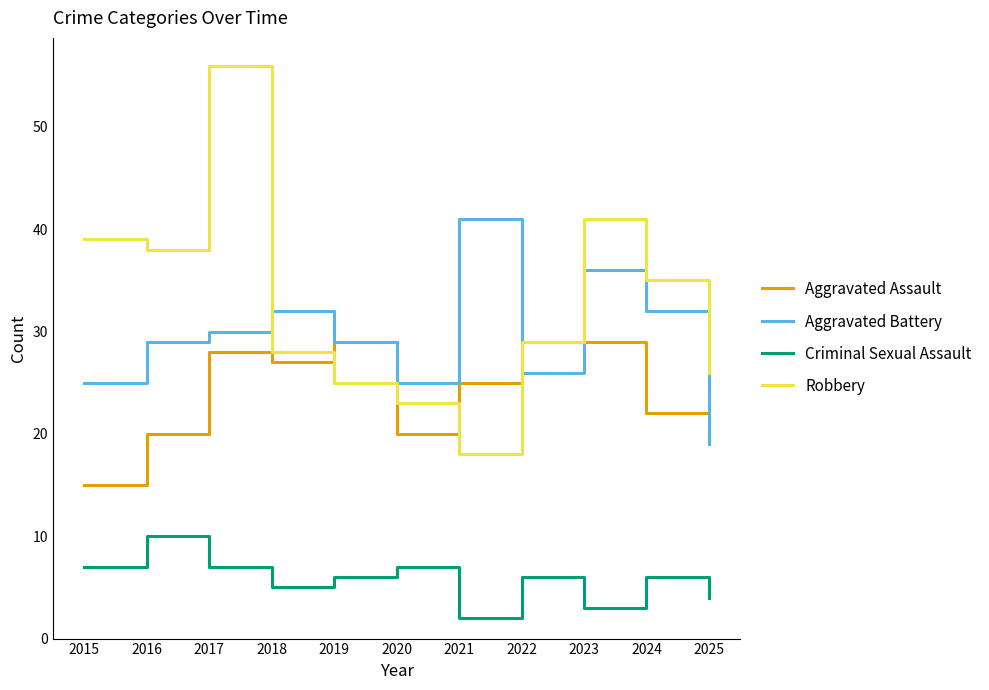

Which series has the largest range (max minus min)?

Robbery